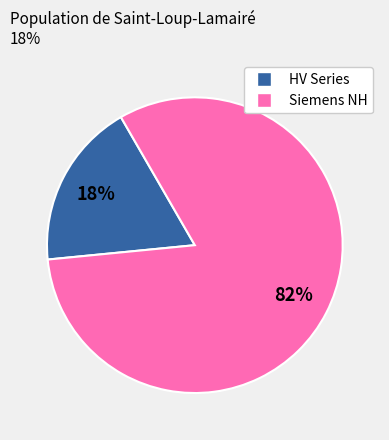

To the nearest percent, what is the average slice percentage?

50%